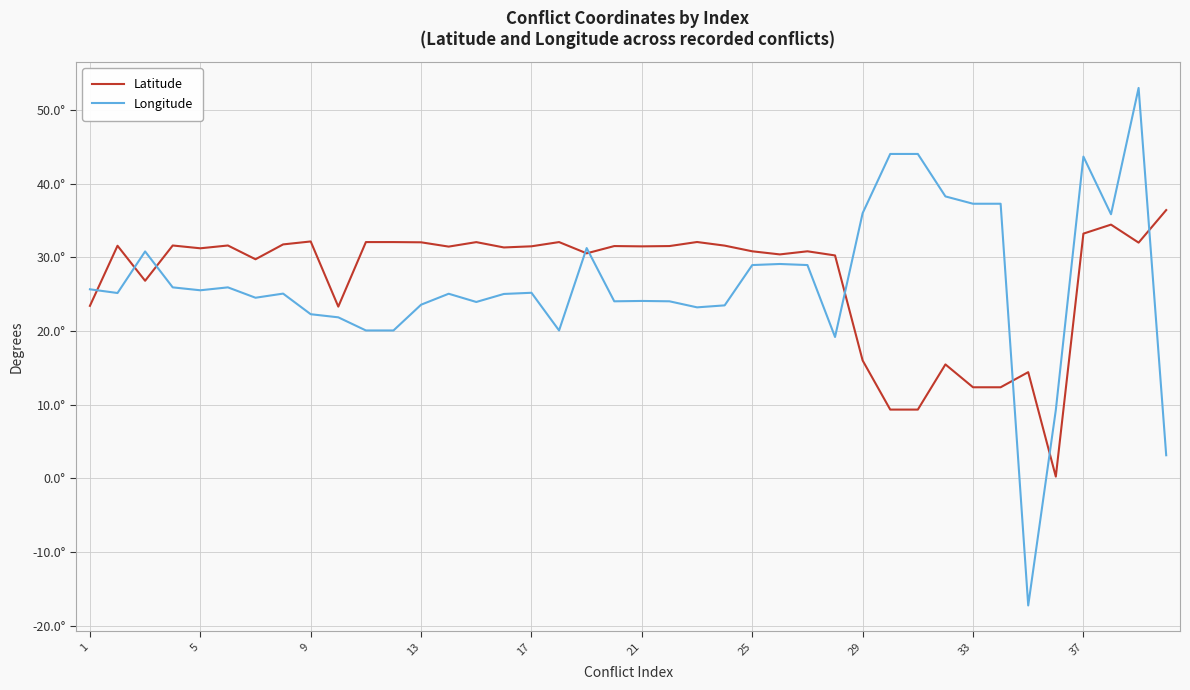

What are all the series names shown in the legend?

Latitude, Longitude